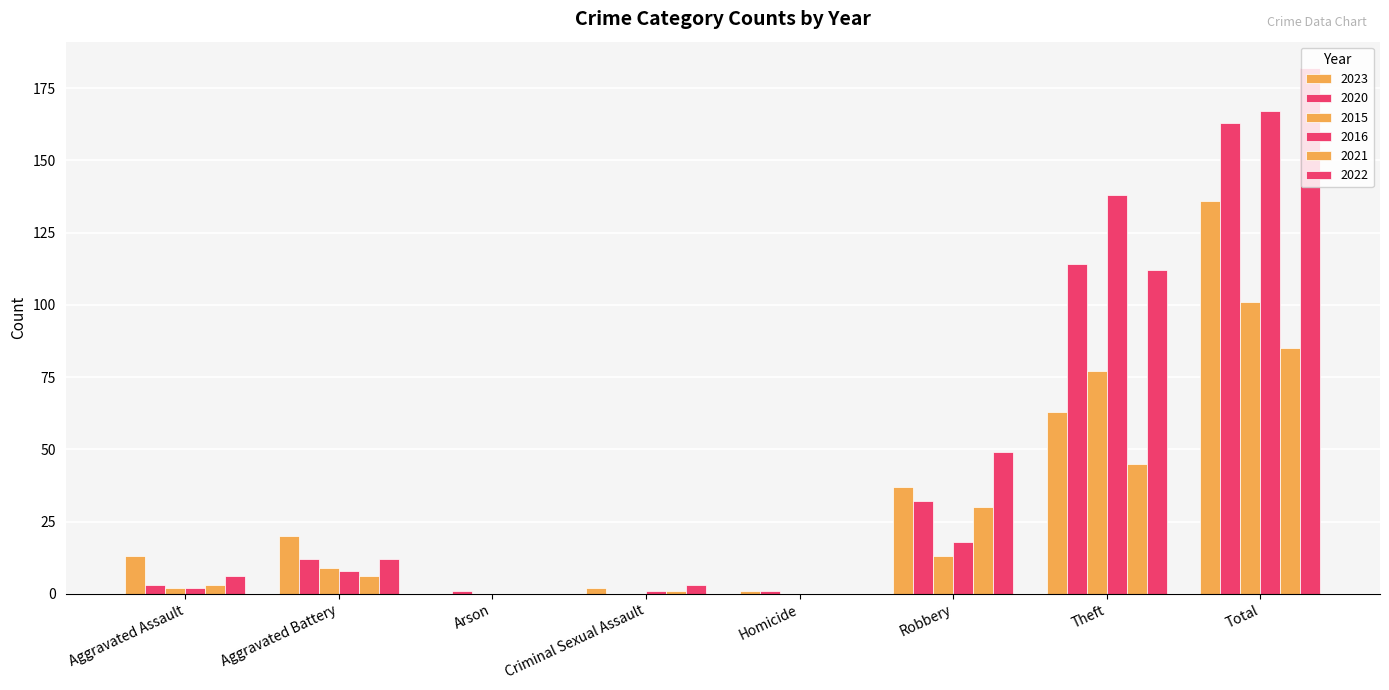

How many groups of bars are there?

8